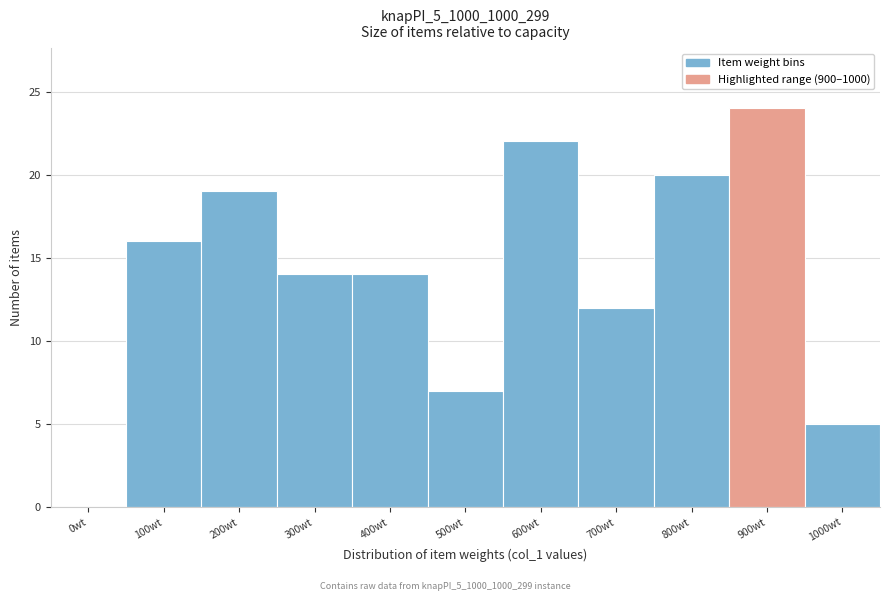

Reading right to left, transcribe all the data shown in this chart.

1000wt=5	900wt=24	800wt=20	700wt=12	600wt=22	500wt=7	400wt=14	300wt=14	200wt=19	100wt=16	0wt=0